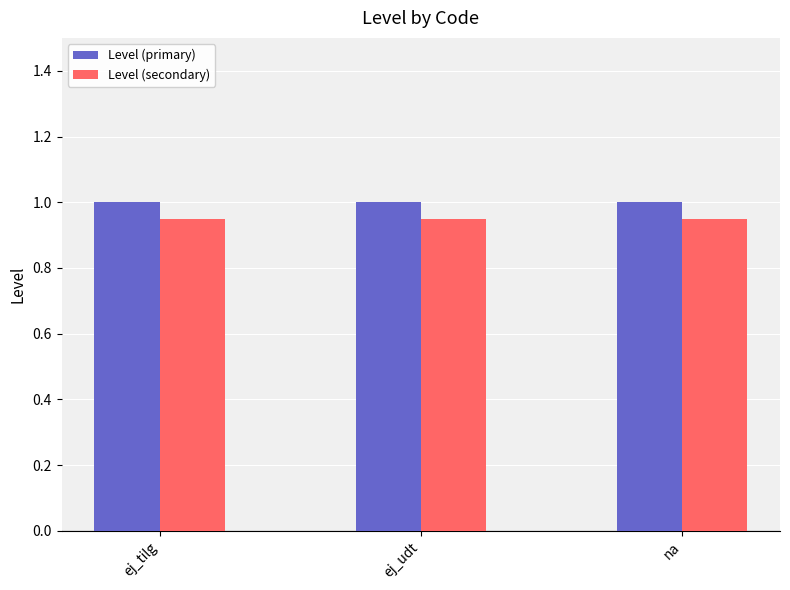

What are all the series names shown in the legend?

Level (primary), Level (secondary)